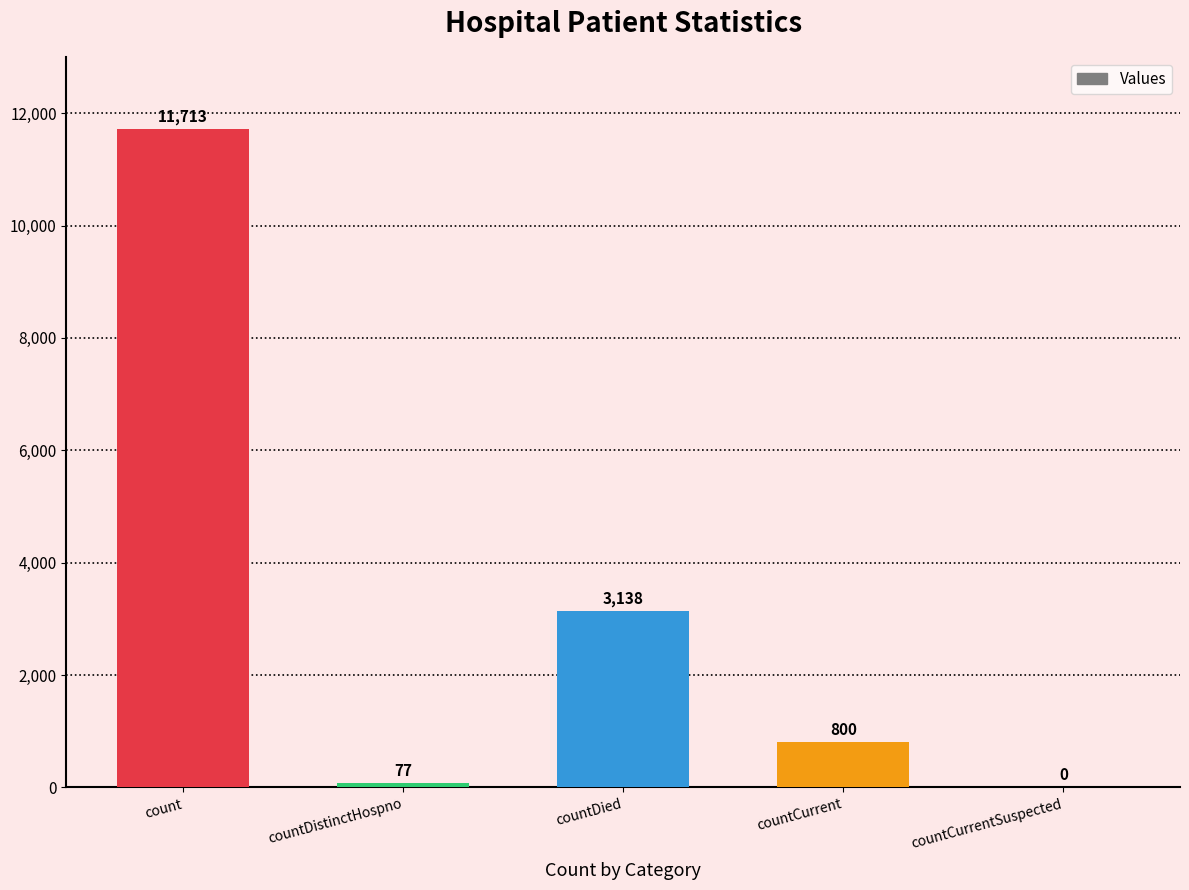

What is the sum of the values at countDied and countDistinctHospno?

3215